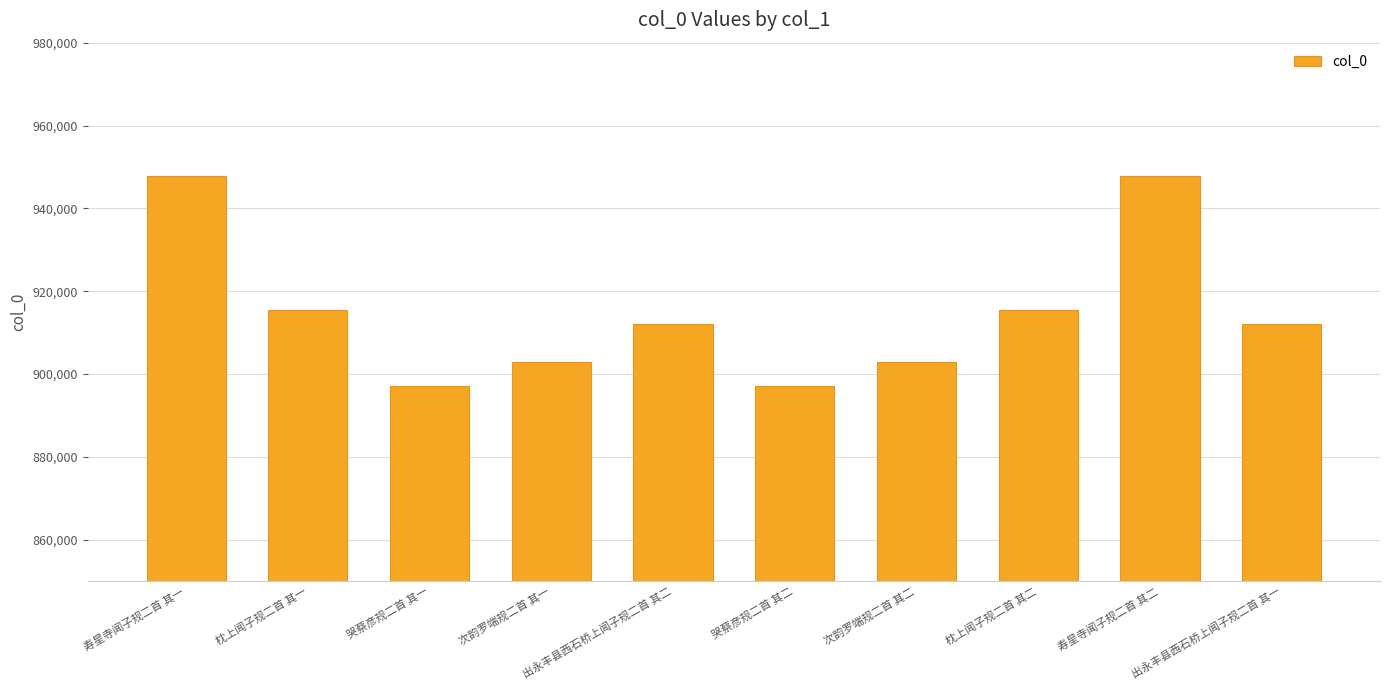

What is the greatest value displayed?

947872